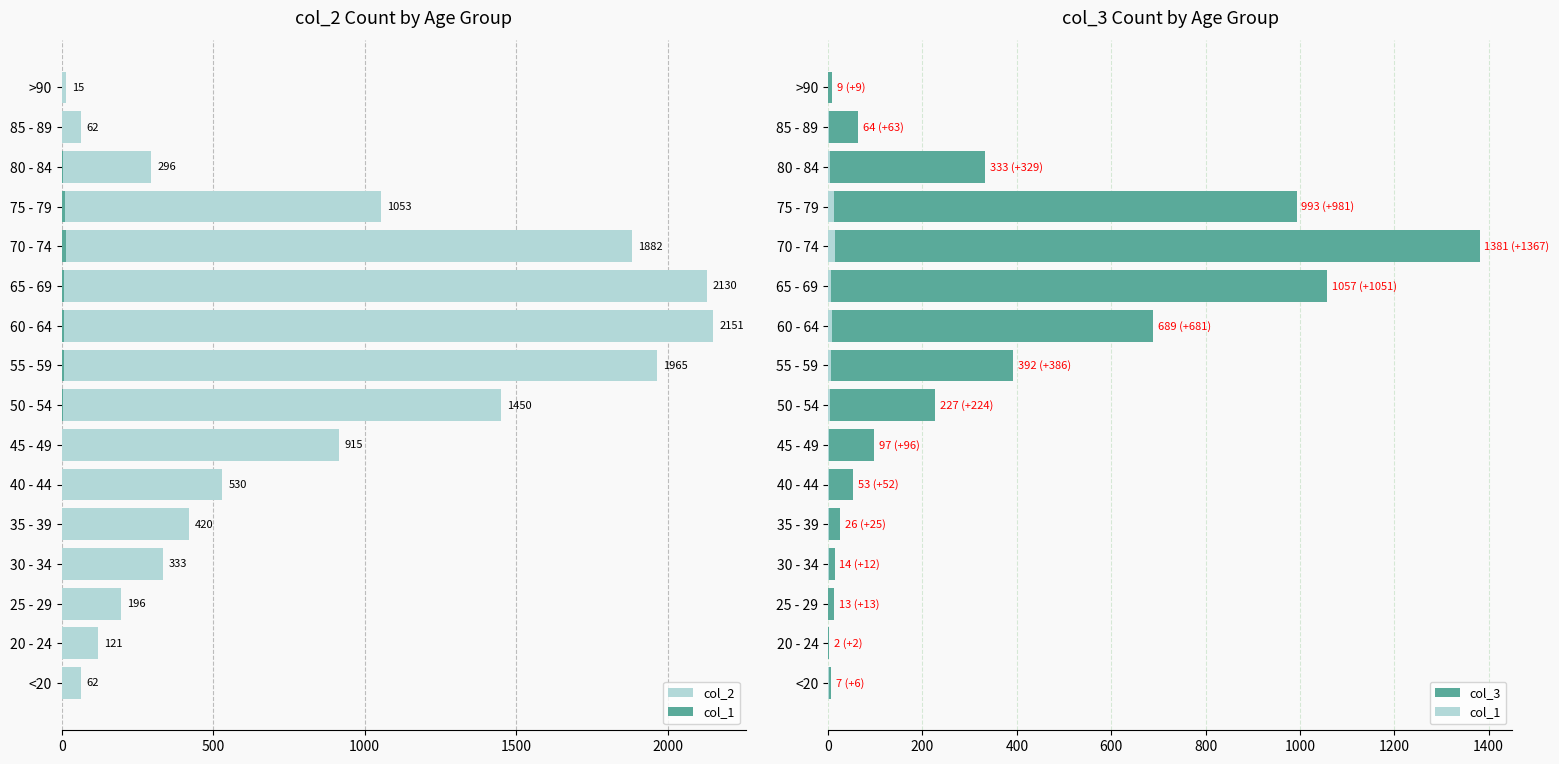

At how many categories does at least one series exceed 260?

11